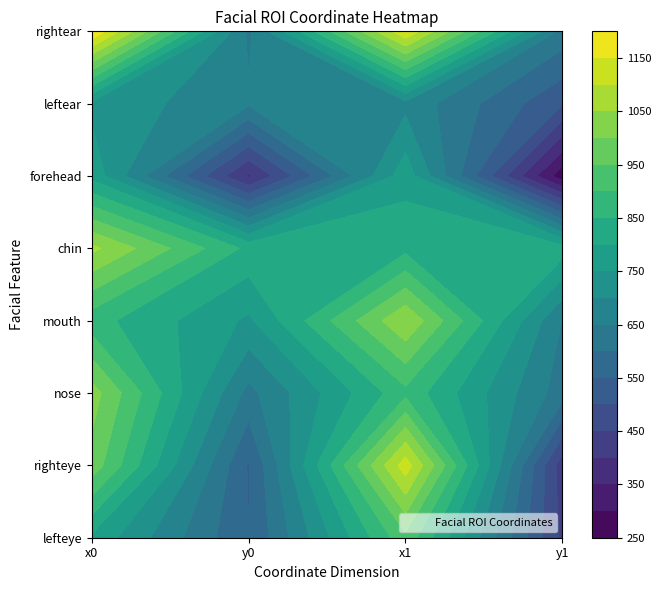

Reading left to right, list all the values displayed in this chart.

lefteye: 0=789	1=551	2=936	3=438
righteye: 0=981	1=545	2=1128	3=421
nose: 0=1023	1=634	2=885	3=624
mouth: 0=870	1=741	2=1045	3=648
chin: 0=1063	1=837	2=835	3=825
forehead: 0=783	1=392	2=781	3=267
leftear: 0=738	1=657	2=685	3=506
rightear: 0=1196	1=639	2=1143	3=632